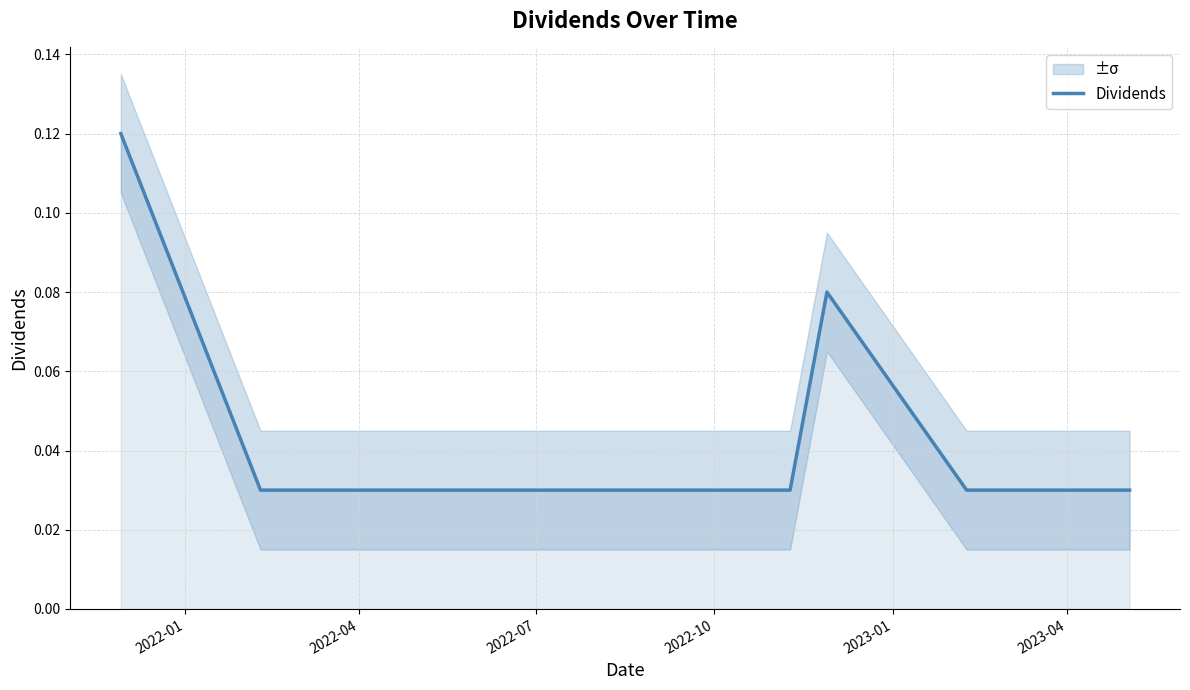

What is the value of the 1st point from the left?

0.1